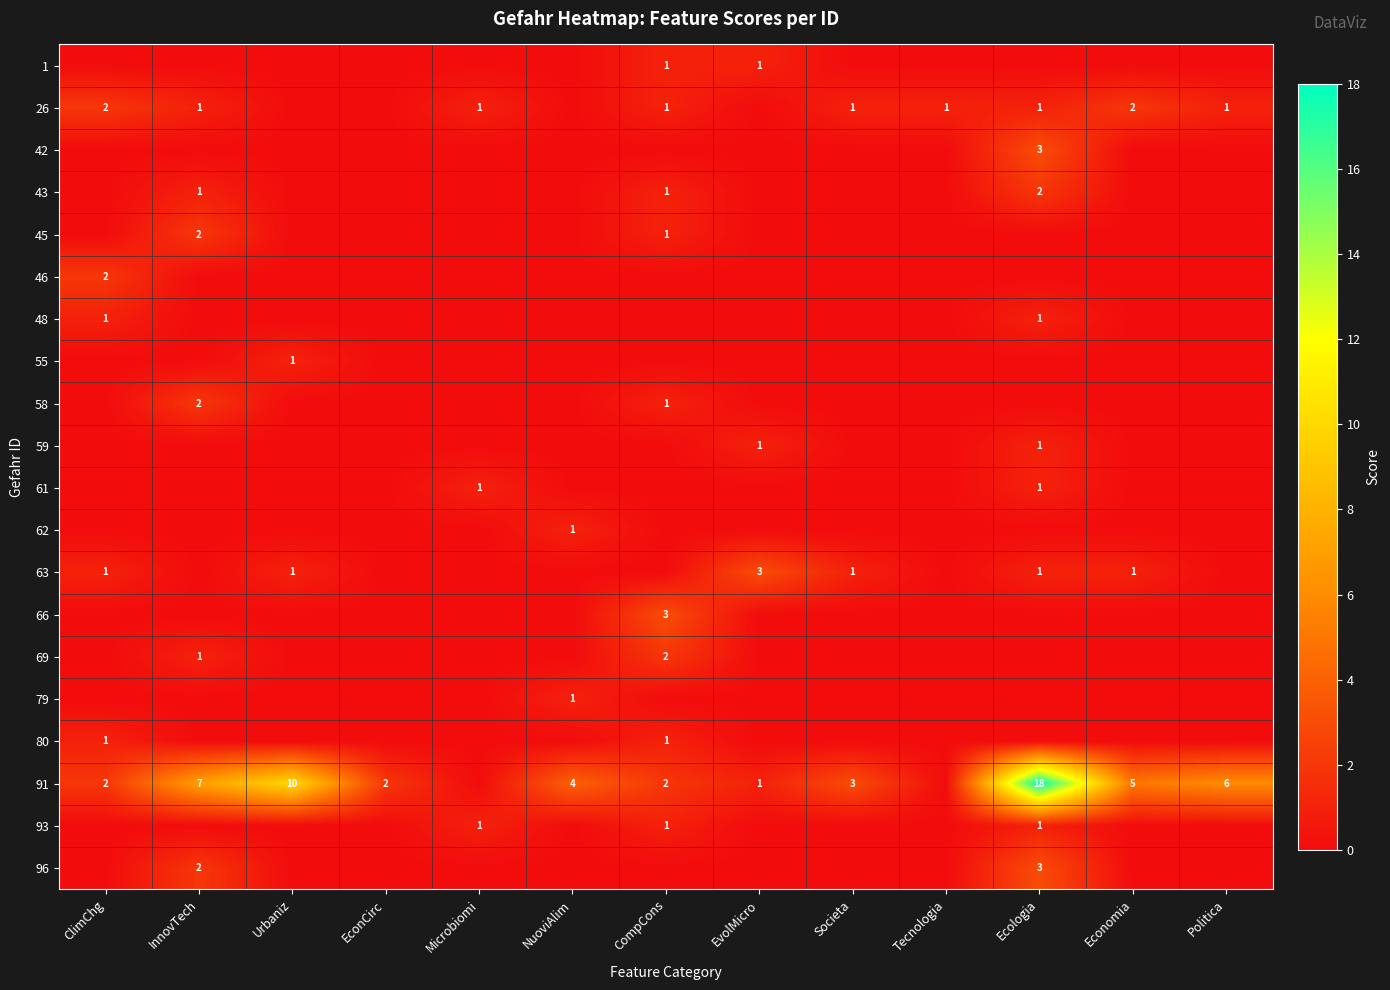

What is the difference between the maximum and minimum values in the 26 series?

2